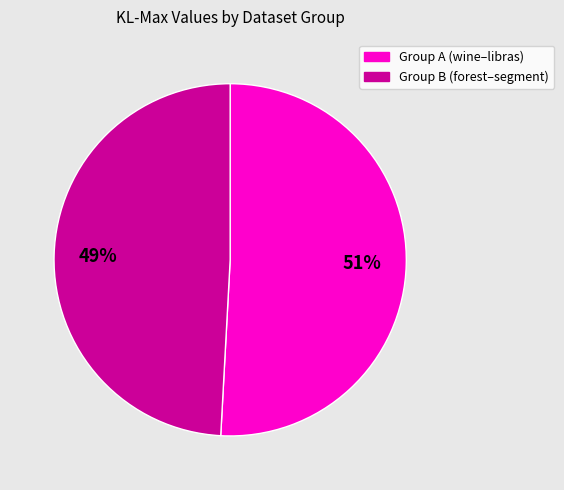

Is there a majority slice in this chart?

Yes